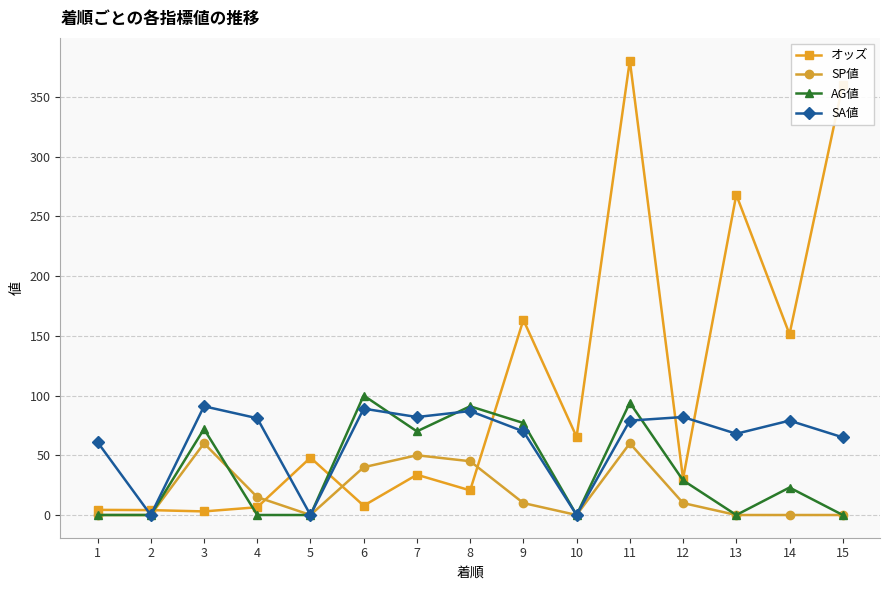

Rank the series by their average value, from lowest to highest.

SP値, AG値, SA値, オッズ